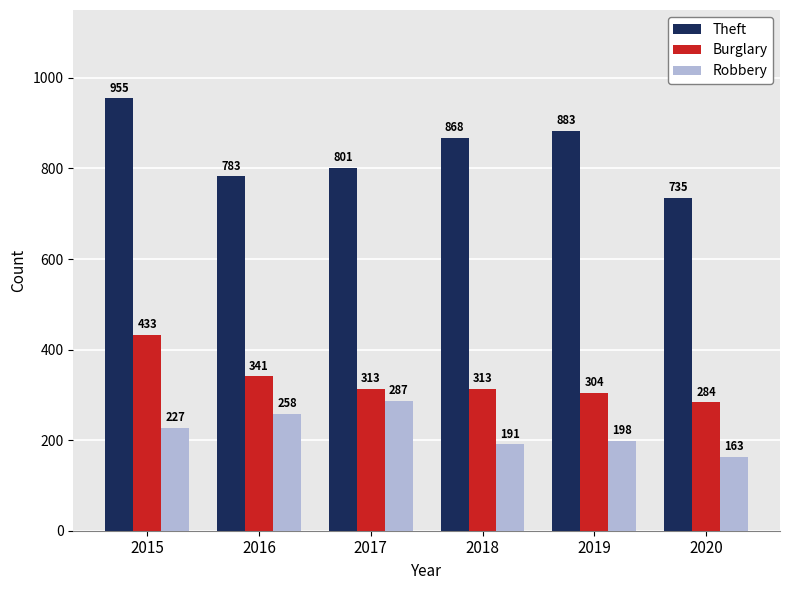

What is the sum of the Theft values at 2020 and 2018?

1603